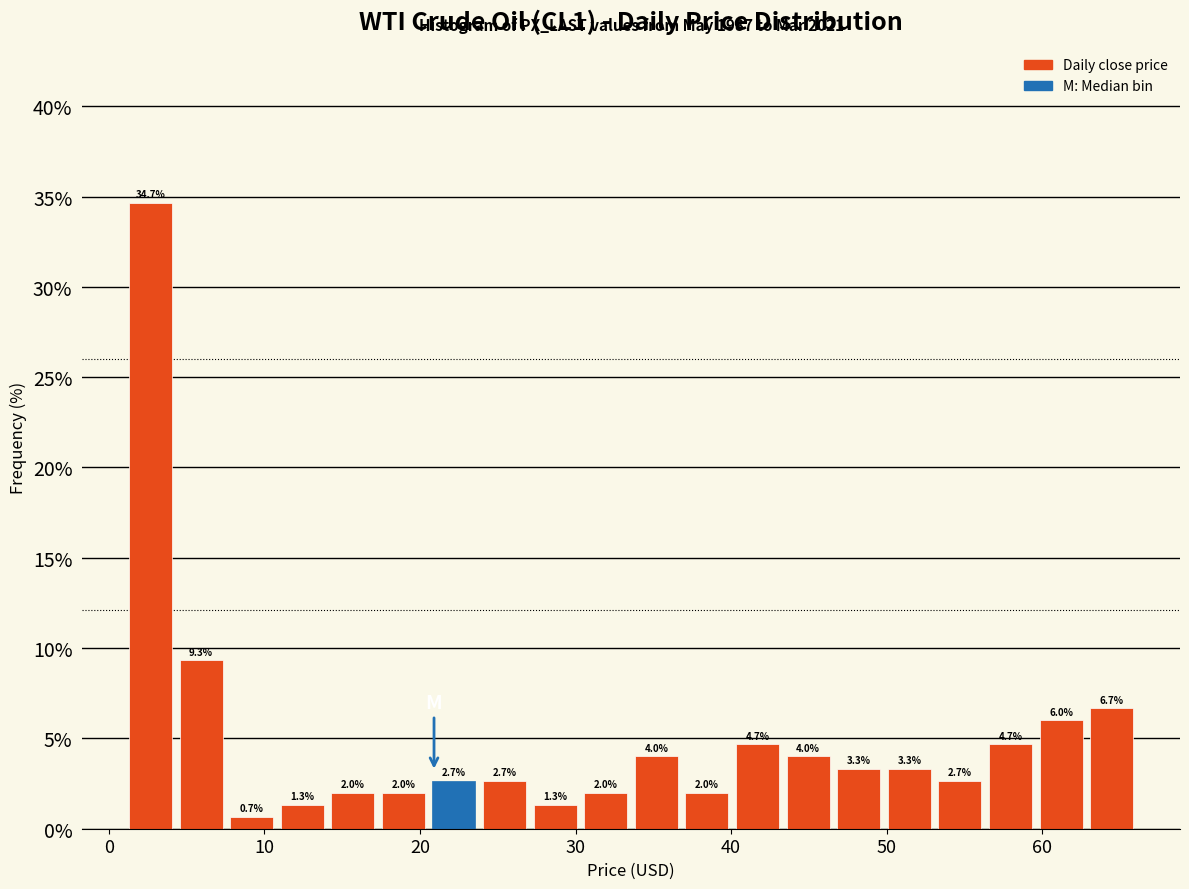

Around what value on the x-axis is the tallest bar? Give the approximate position of its centre, as read against the axis.

3